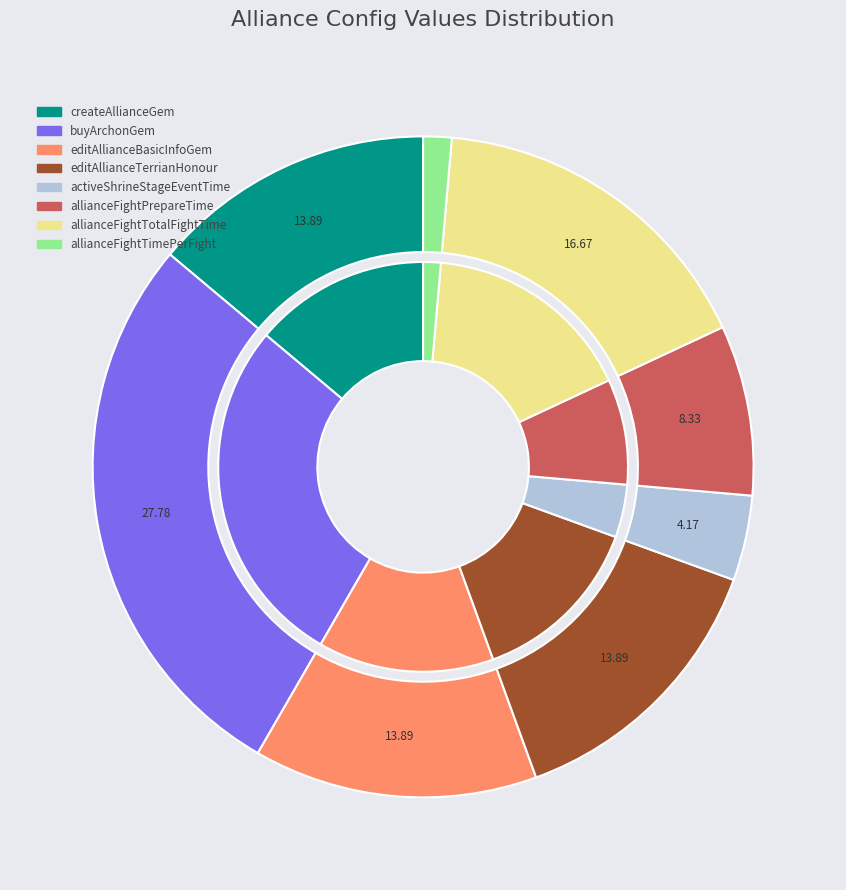

Is there any slice that represents more than half of the pie?

No